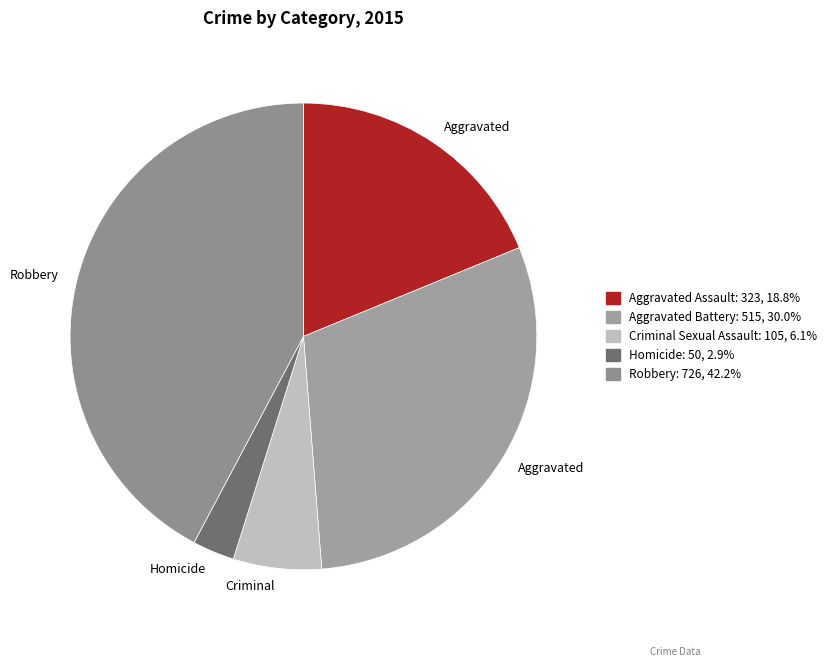

To the nearest percent, what is the combined percentage of Robbery and Homicide?

45%